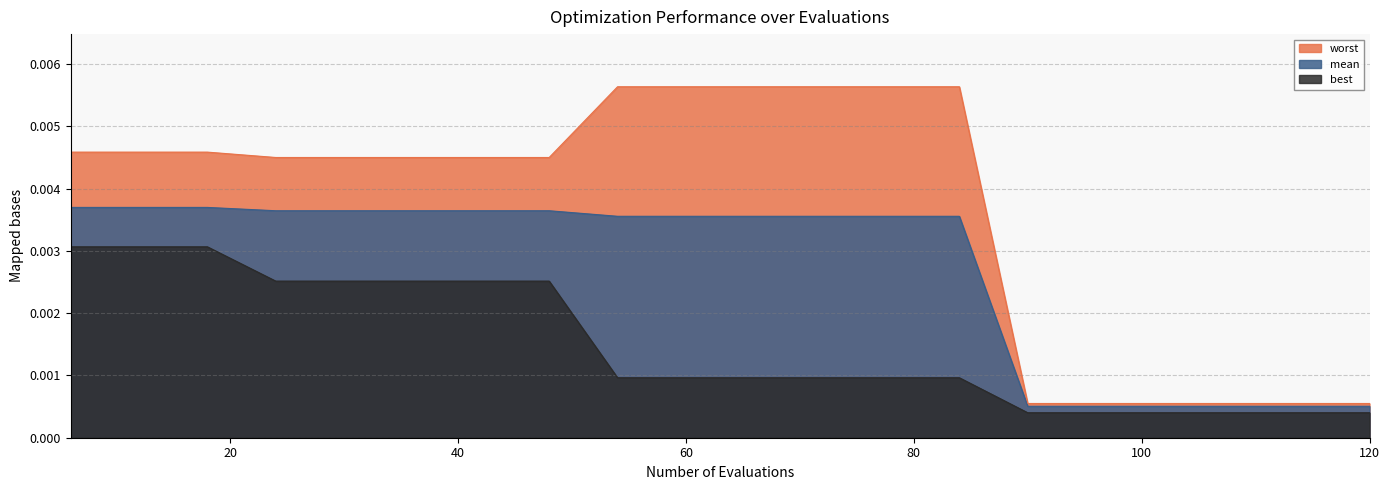

The worst series shows 0.0 at 12. True or false?

False